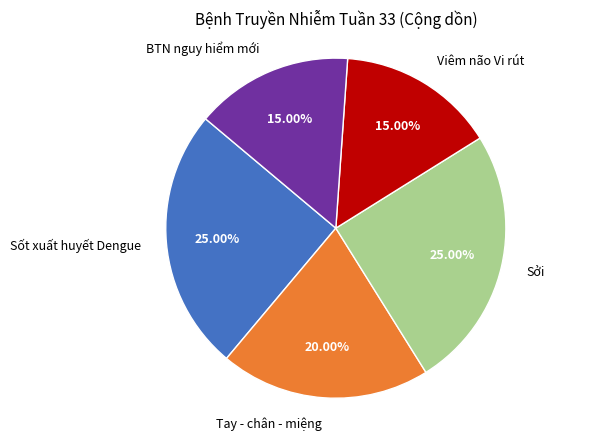

Is the sum of Viêm não Vi rút and Sởi greater than half?

No